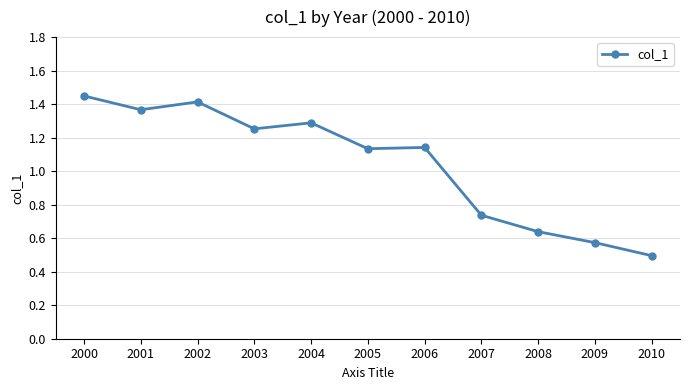

What is the minimum value shown in the chart?

0.5